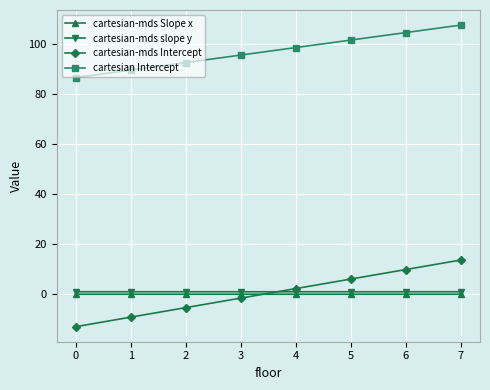

Which category has the highest value in the cartesian Intercept series?

7